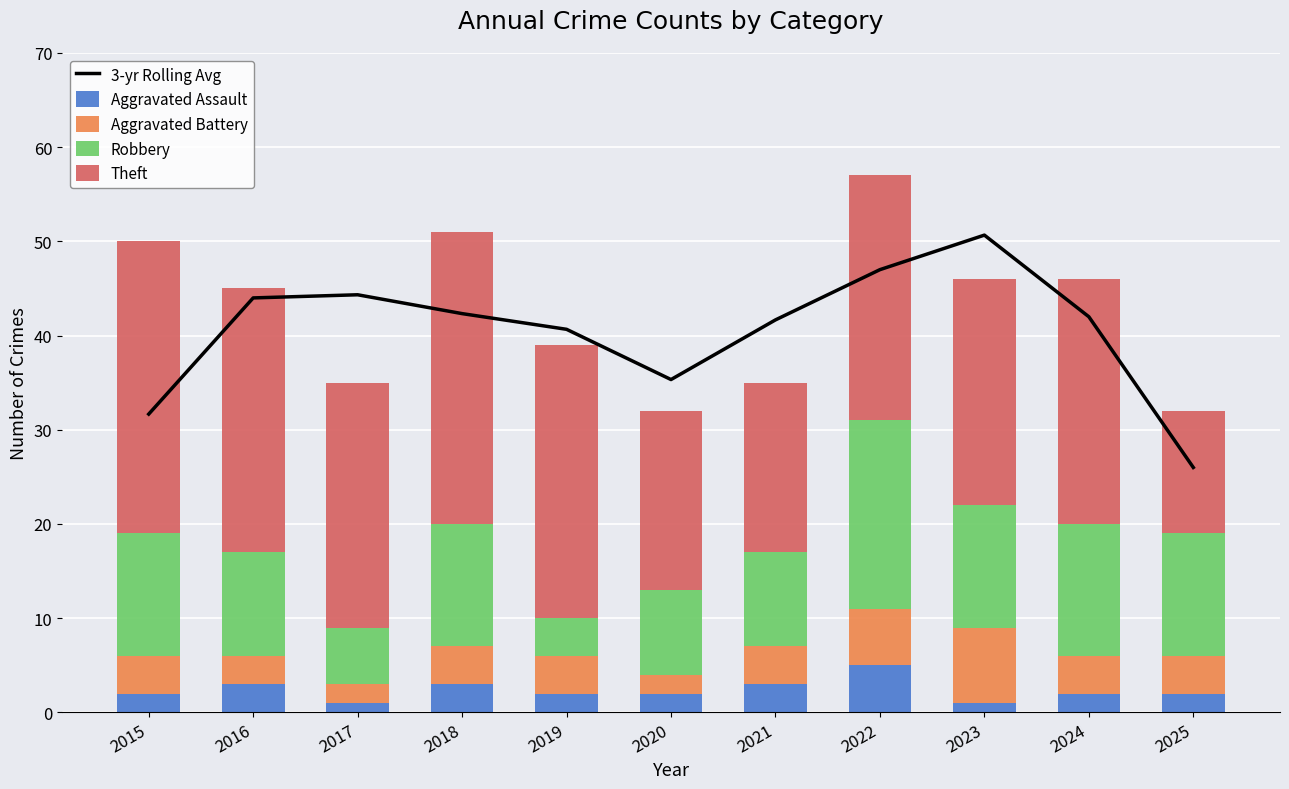

What are all the series names shown in the legend?

3-yr Rolling Avg, Aggravated Assault, Aggravated Battery, Robbery, Theft